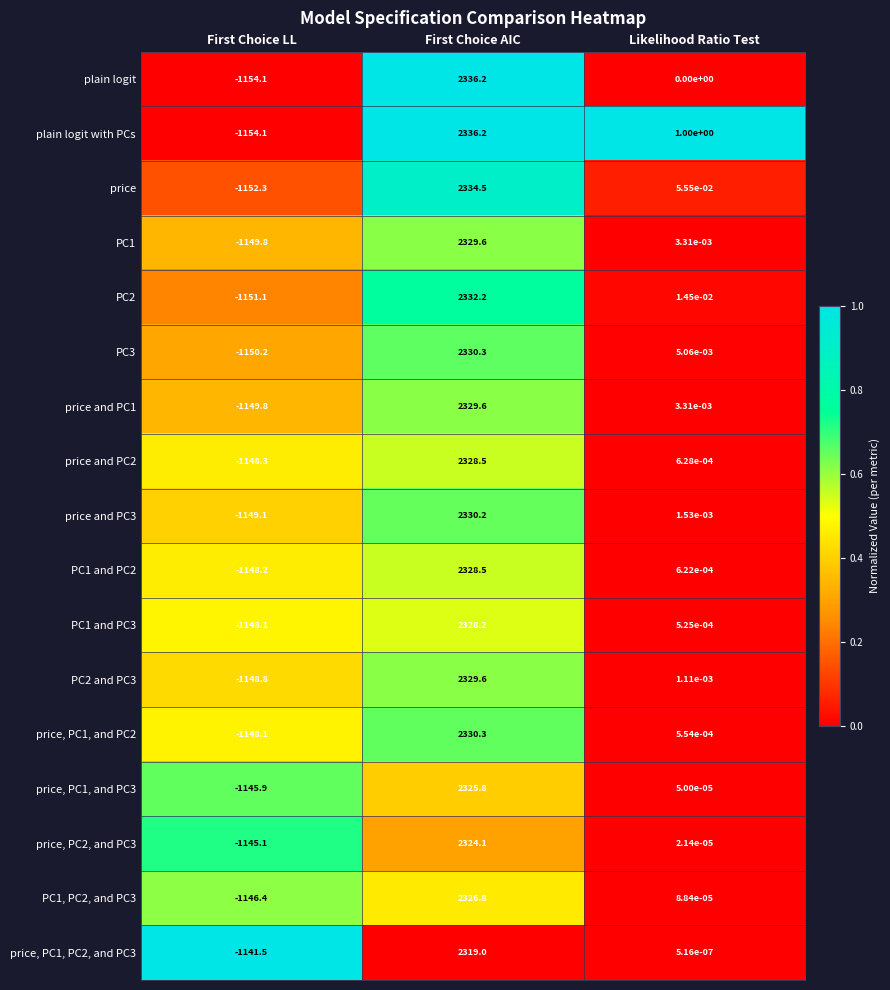

At which category does the chart reach its peak across all series?

First Choice AIC